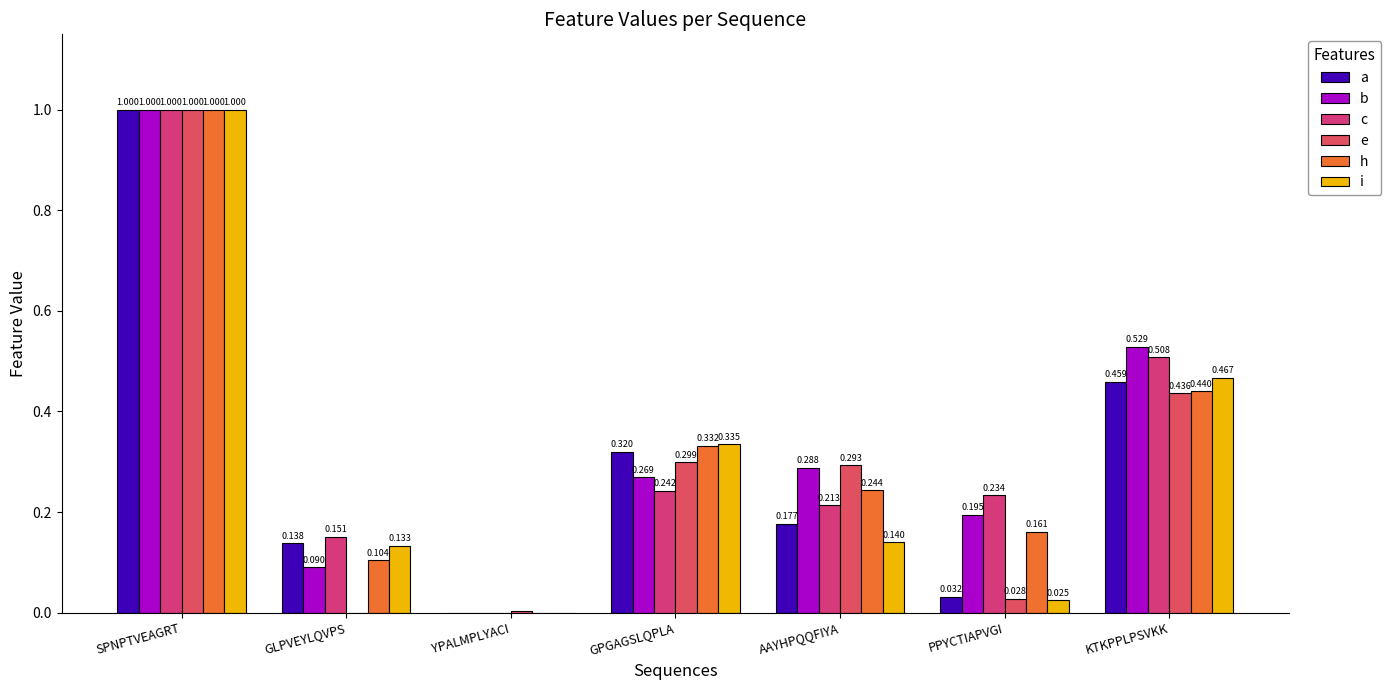

Where is b nearest to the value 0?

YPALMPLYACI